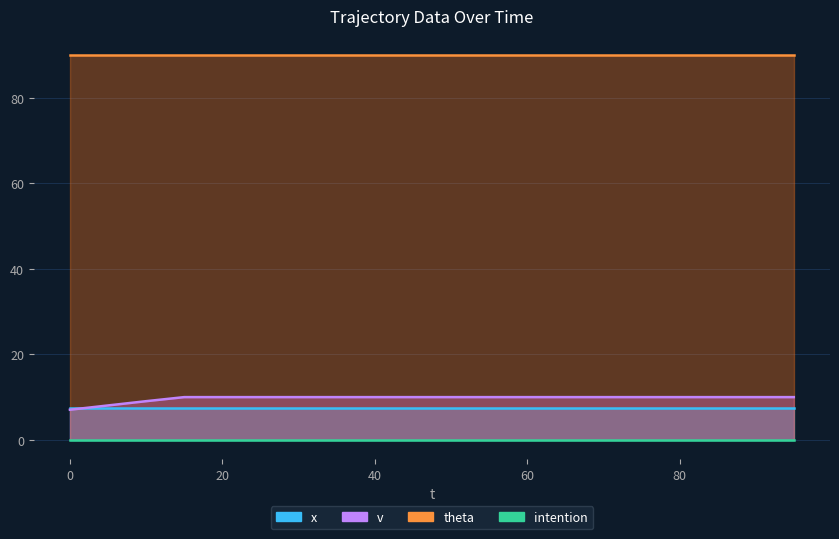

Reading left to right, what are all the values shown in this chart?

x: 0=7.5	5=7.5	10=7.5	15=7.5	20=7.5	25=7.5	30=7.5	35=7.5	40=7.5	45=7.5	50=7.5	55=7.5	60=7.5	65=7.5	70=7.5	75=7.5	80=7.5	85=7.5	90=7.5	95=7.5
v: 0=7.0	5=8.1	10=9.1	15=10.0	20=10.0	25=10.0	30=10.0	35=10.0	40=10.0	45=10.0	50=10.0	55=10.0	60=10.0	65=10.0	70=10.0	75=10.0	80=10.0	85=10.0	90=10.0	95=10.0
theta: 0=90.0	5=90.0	10=90.0	15=90.0	20=90.0	25=90.0	30=90.0	35=90.0	40=90.0	45=90.0	50=90.0	55=90.0	60=90.0	65=90.0	70=90.0	75=90.0	80=90.0	85=90.0	90=90.0	95=90.0
intention: 0=0.0	5=0.0	10=0.0	15=0.0	20=0.0	25=0.0	30=0.0	35=0.0	40=0.0	45=0.0	50=0.0	55=0.0	60=0.0	65=0.0	70=0.0	75=0.0	80=0.0	85=0.0	90=0.0	95=0.0